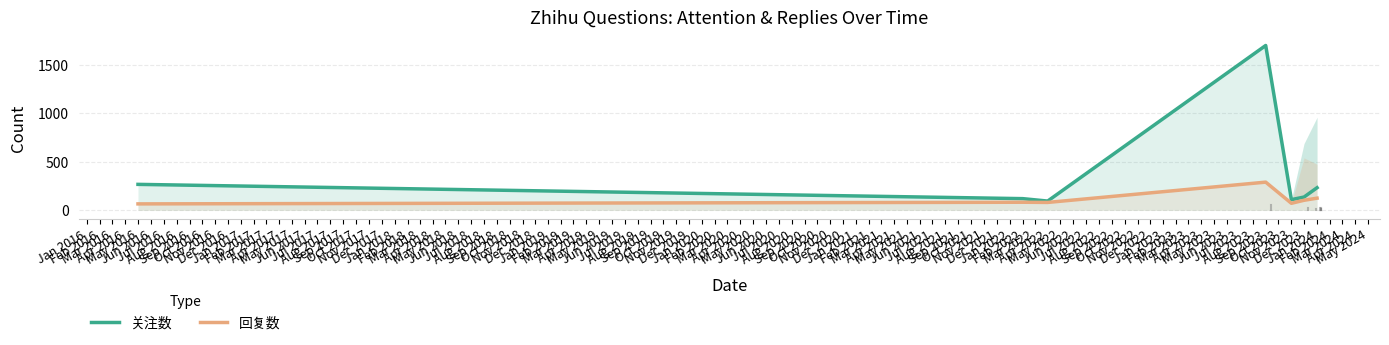

What position from the left is Apr 2022?

3